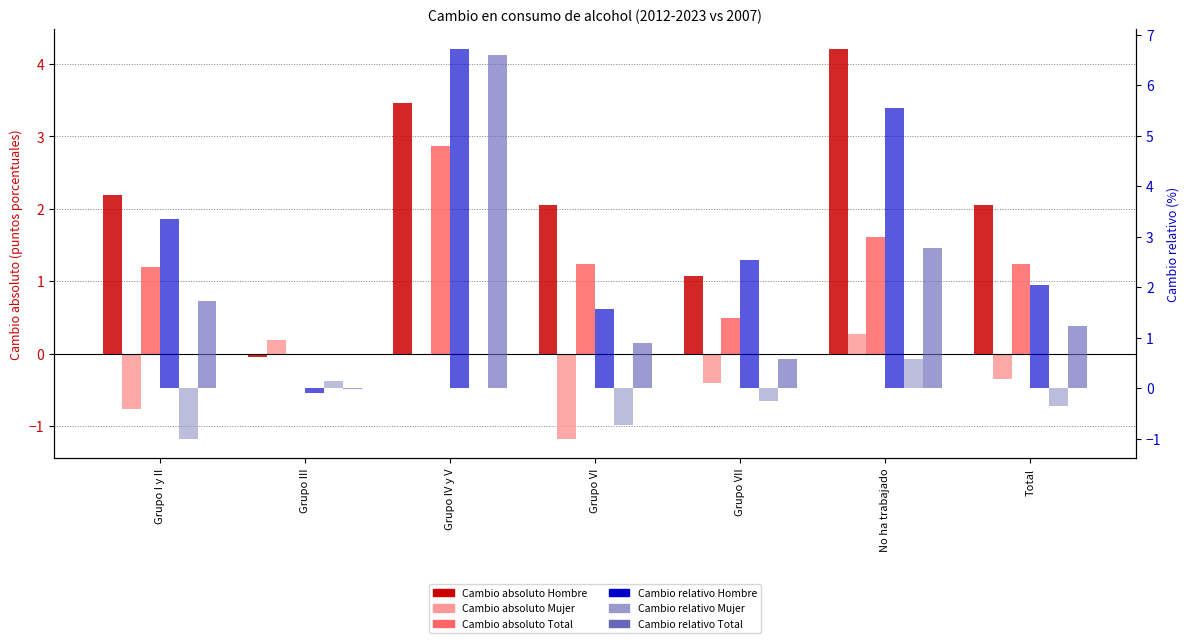

What is the label of the 6th bar from the left?

No ha trabajado